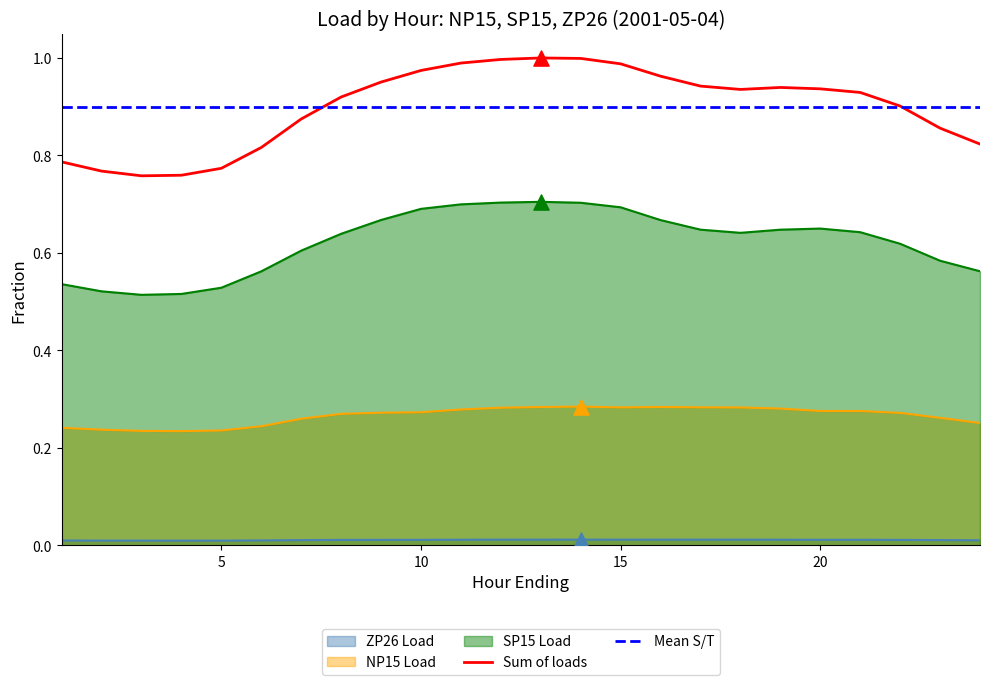

At how many categories does at least one series exceed 0?

24